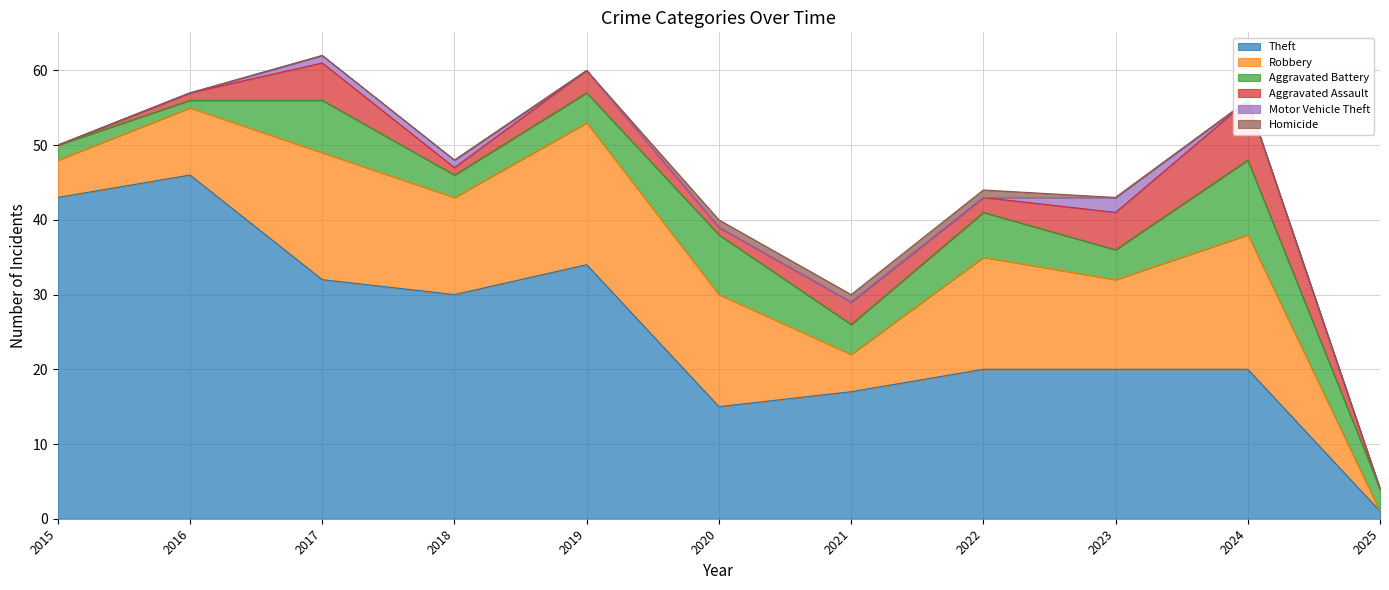

What is the greatest value displayed?

46